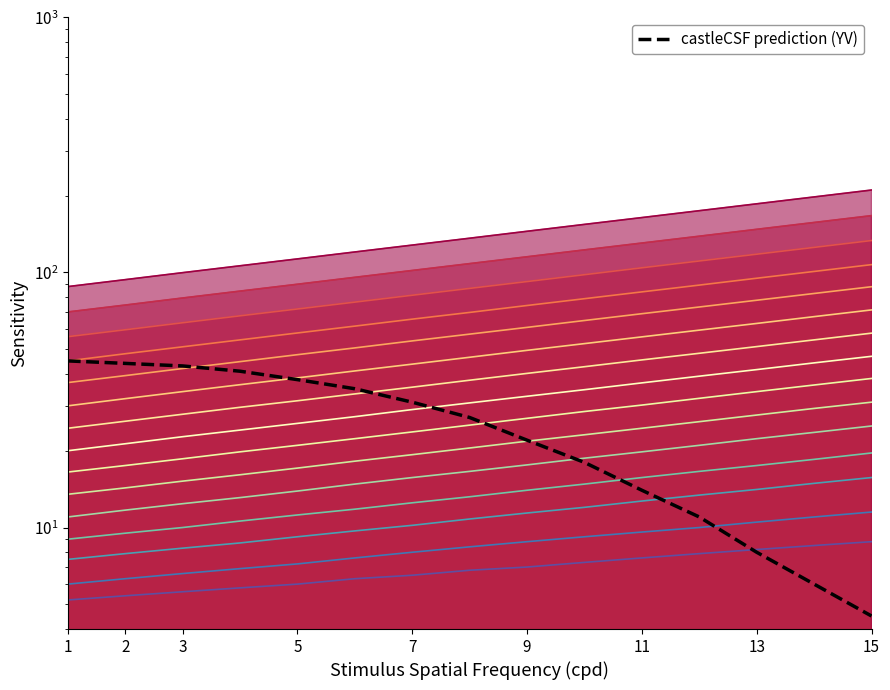

What is the average value?

25.8